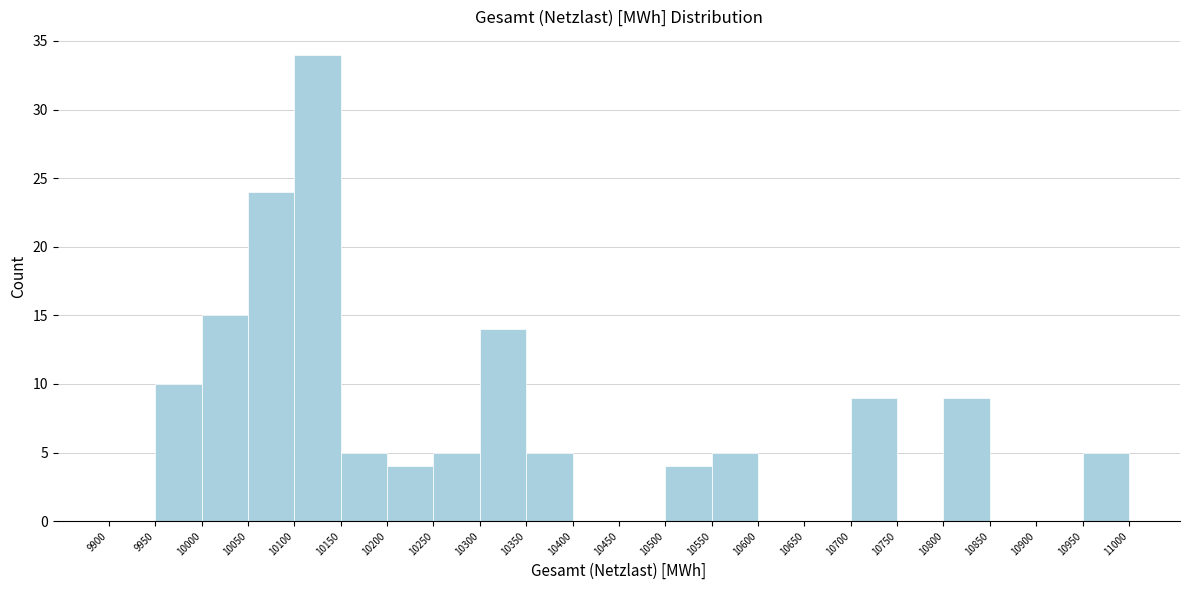

Reading left to right, list every bar in this chart as the range it spans on the x-axis followed by its height. The values are not printed on the chart, so give them approximately, as read against the axis.

9900 to 9950: 0
9950 to 10000: 10
10000 to 10050: 15
10050 to 10100: 24
10100 to 10150: 34
10150 to 10200: 5
10200 to 10250: 4
10250 to 10300: 5
10300 to 10350: 14
10350 to 10400: 5
10400 to 10450: 0
10450 to 10500: 0
10500 to 10550: 4
10550 to 10600: 5
10600 to 10650: 0
10650 to 10700: 0
10700 to 10750: 9
10750 to 10800: 0
10800 to 10850: 9
10850 to 10900: 0
10900 to 10950: 0
10950 to 11000: 5